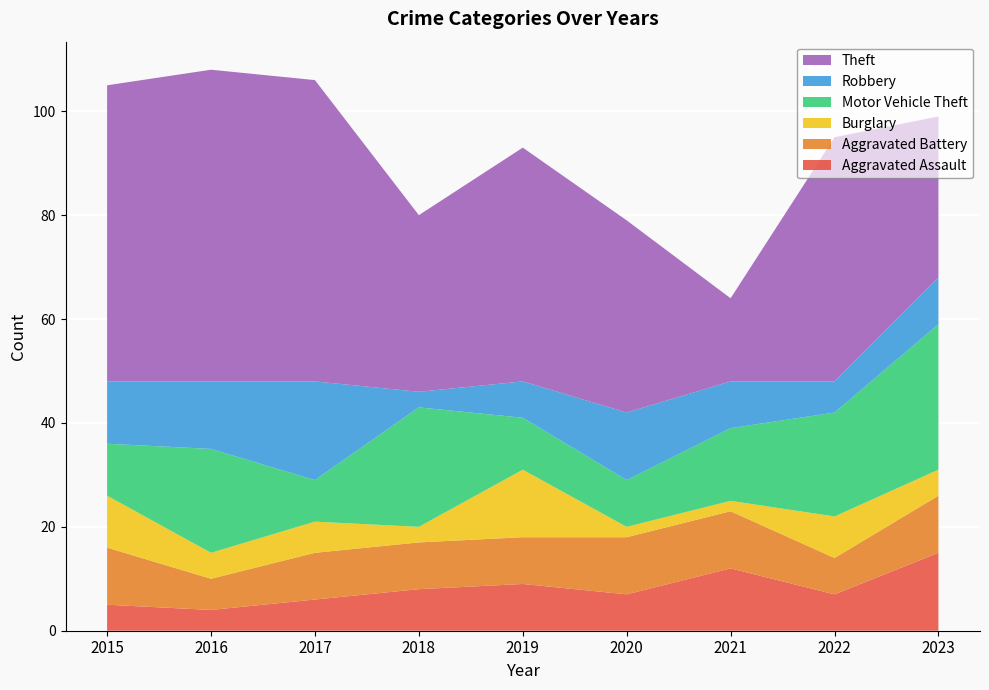

Reading left to right, transcribe all the data shown in this chart.

Aggravated Assault: 2015=5	2016=4	2017=6	2018=8	2019=9	2020=7	2021=12	2022=7	2023=15
Aggravated Battery: 2015=11	2016=6	2017=9	2018=9	2019=9	2020=11	2021=11	2022=7	2023=11
Burglary: 2015=10	2016=5	2017=6	2018=3	2019=13	2020=2	2021=2	2022=8	2023=5
Motor Vehicle Theft: 2015=10	2016=20	2017=8	2018=23	2019=10	2020=9	2021=14	2022=20	2023=28
Robbery: 2015=12	2016=13	2017=19	2018=3	2019=7	2020=13	2021=9	2022=6	2023=9
Theft: 2015=57	2016=60	2017=58	2018=34	2019=45	2020=37	2021=16	2022=47	2023=31